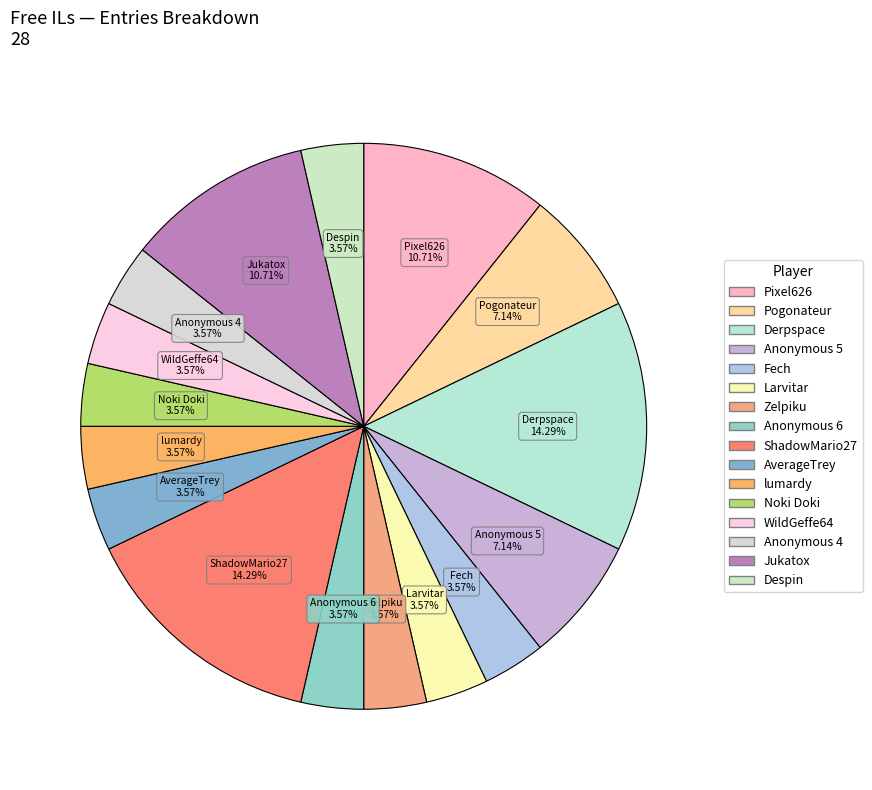

What is the total percentage of Pixel626 and Despin?

14.3%